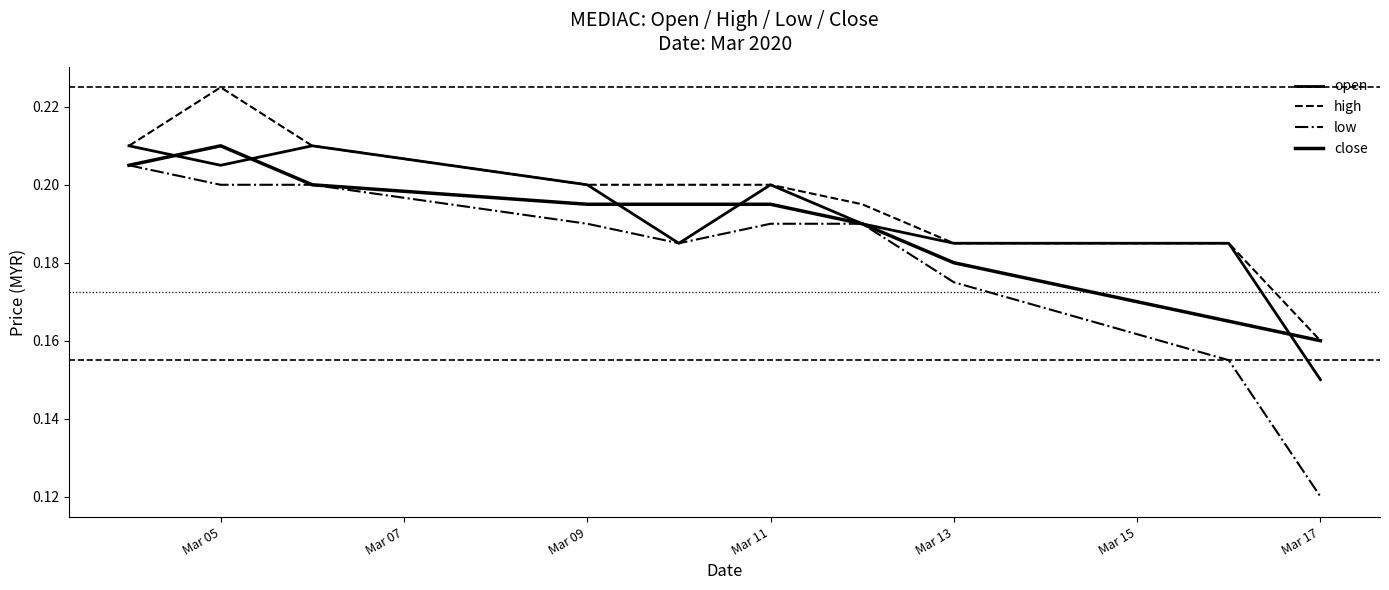

What value does the high series have at Mar 05?

0.2